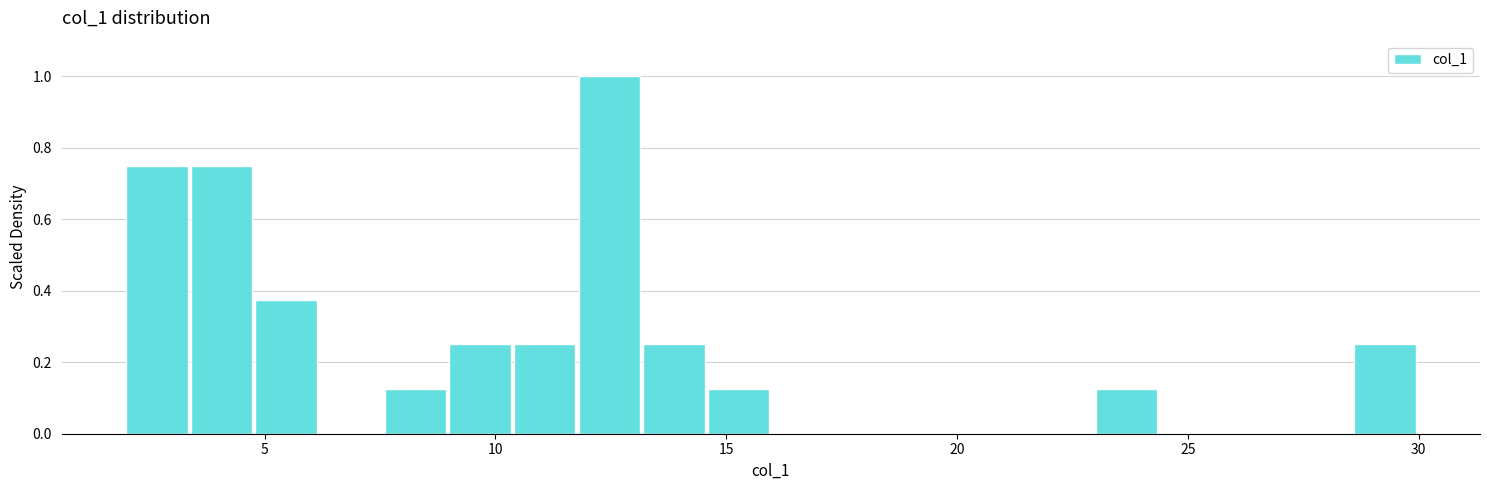

Read against the x-axis, roughly where is the centre of the tallest bar?

12.5